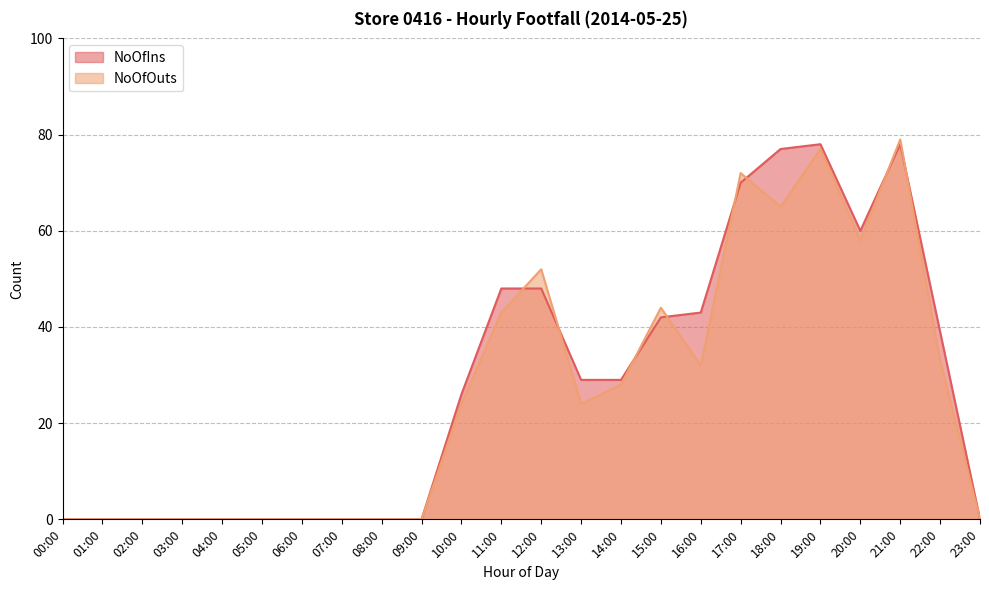

At which label is NoOfOuts closest to 39?

11:00